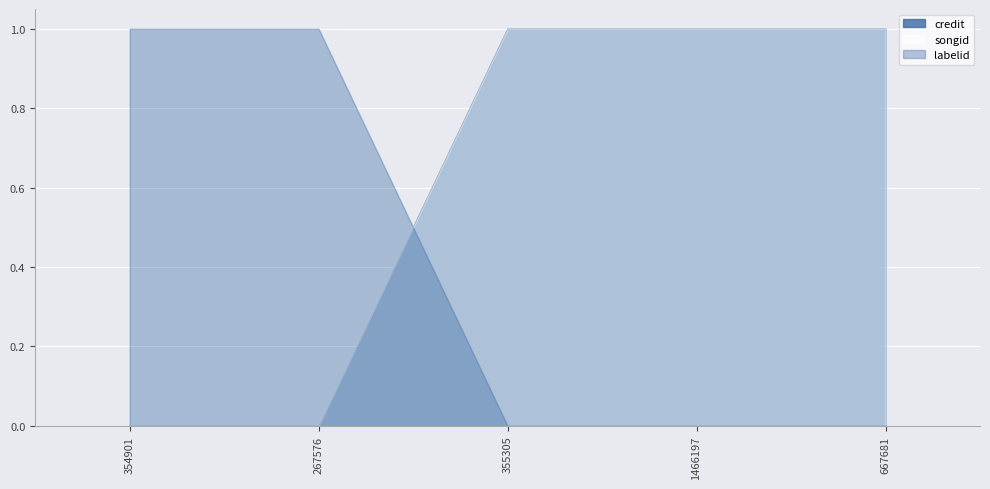

True or false: credit has a value of 1 at 1466197.

True